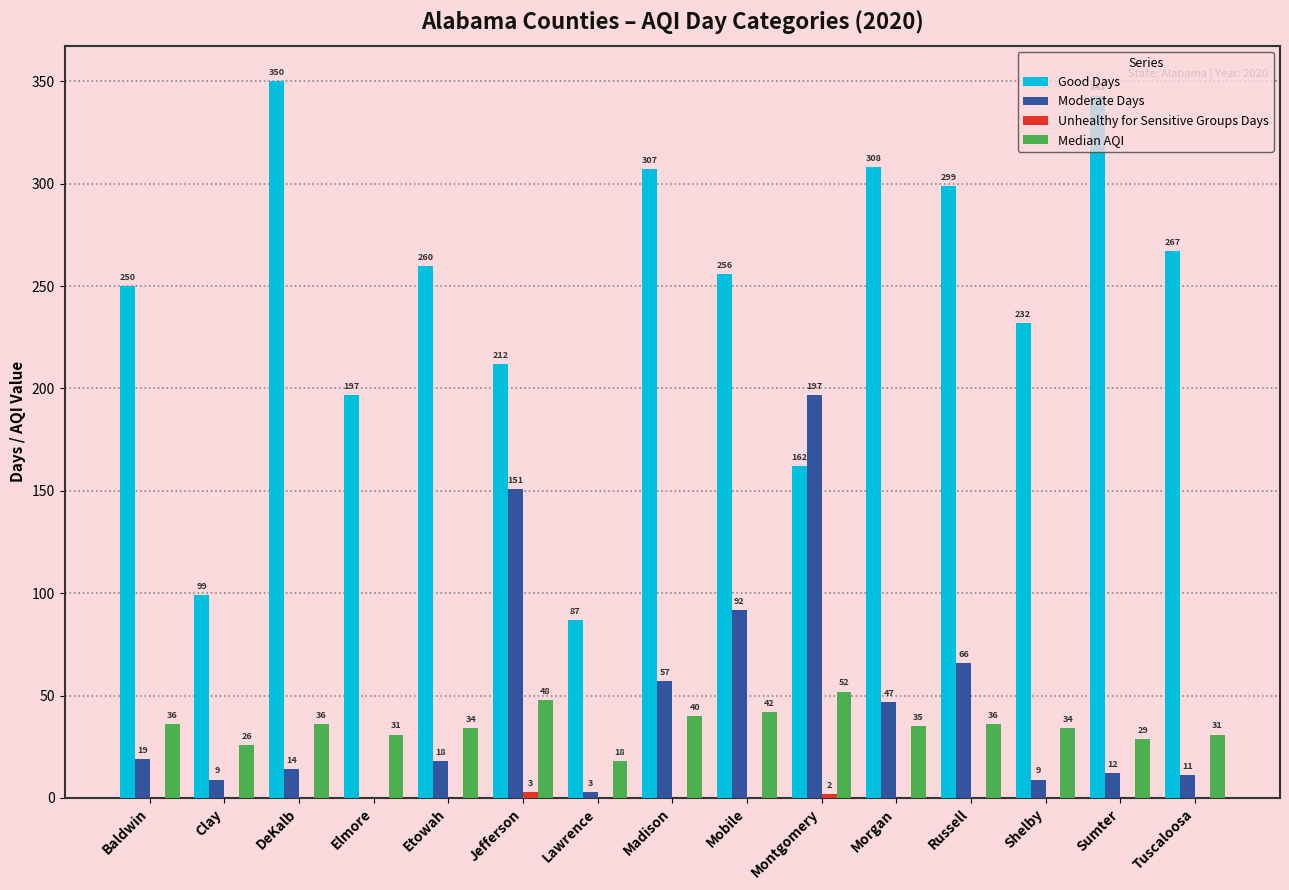

Between Clay and Jefferson, which series saw the biggest shift?

Moderate Days